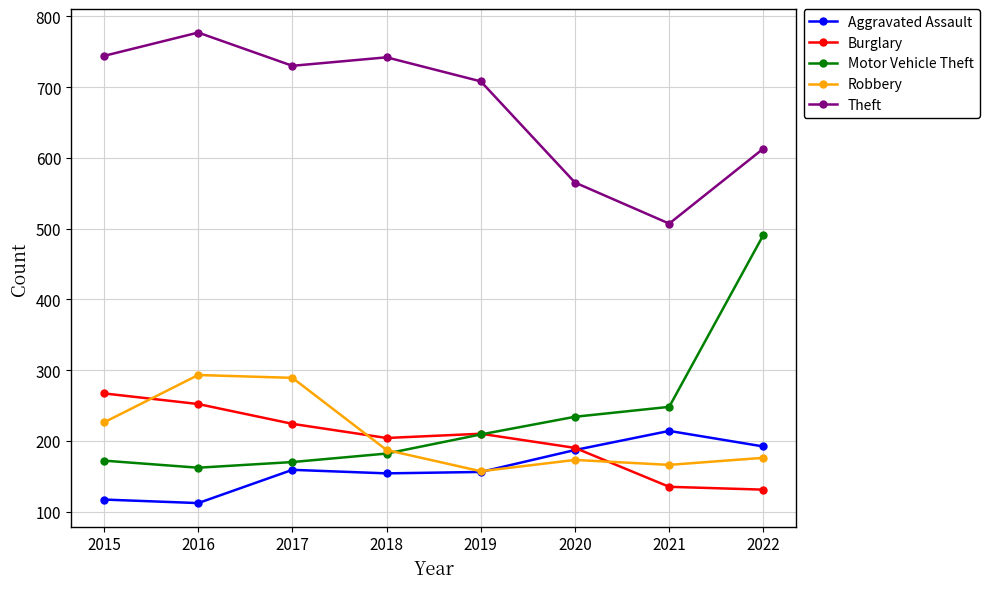

At which category does Theft reach its first local peak?

2016